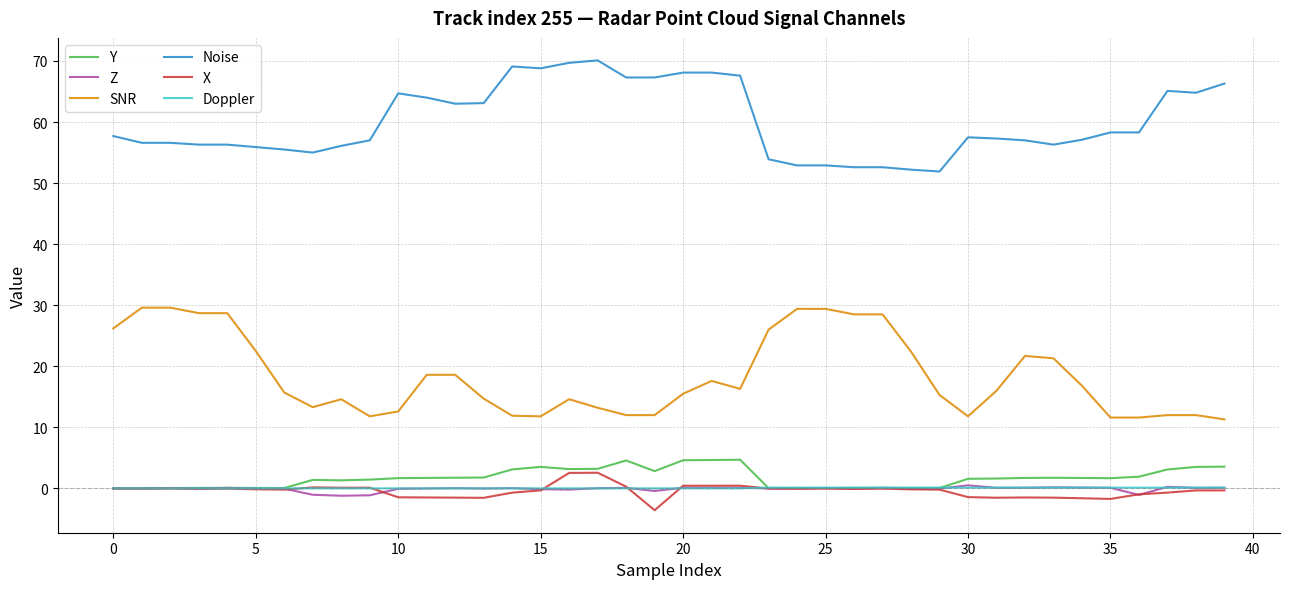

What is the difference between the maximum and minimum values in the X series?

6.1